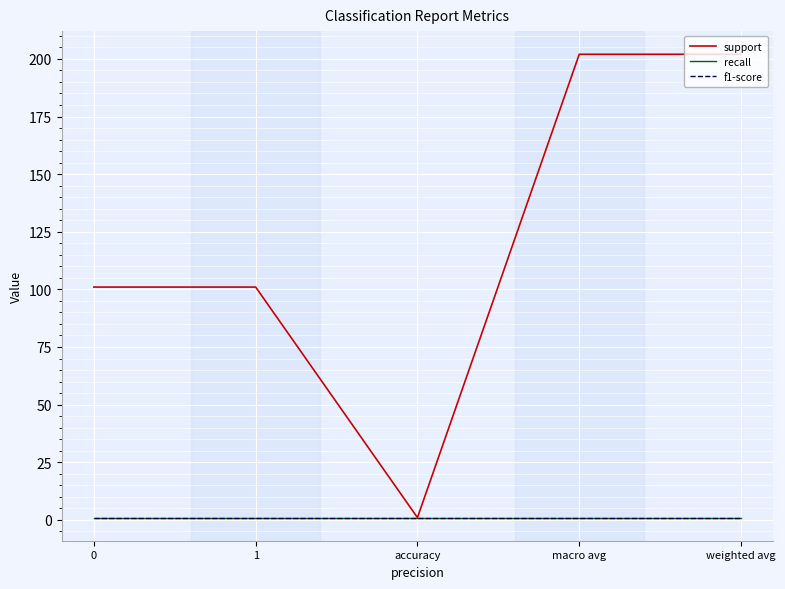

Reading left to right, transcribe all the data shown in this chart.

support: 101	101	1	202	202
recall: 1	1	1	1	1
f1-score: 1	1	1	1	1